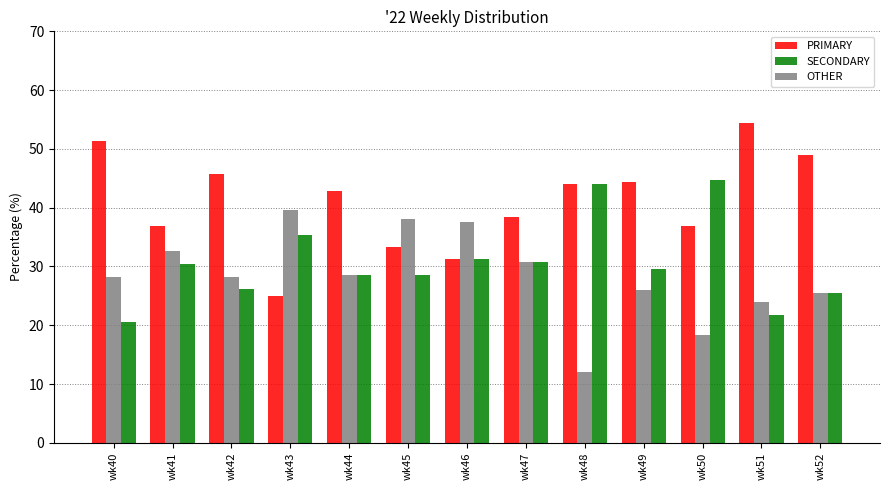

What is the total value across all series at wk40?

100.0